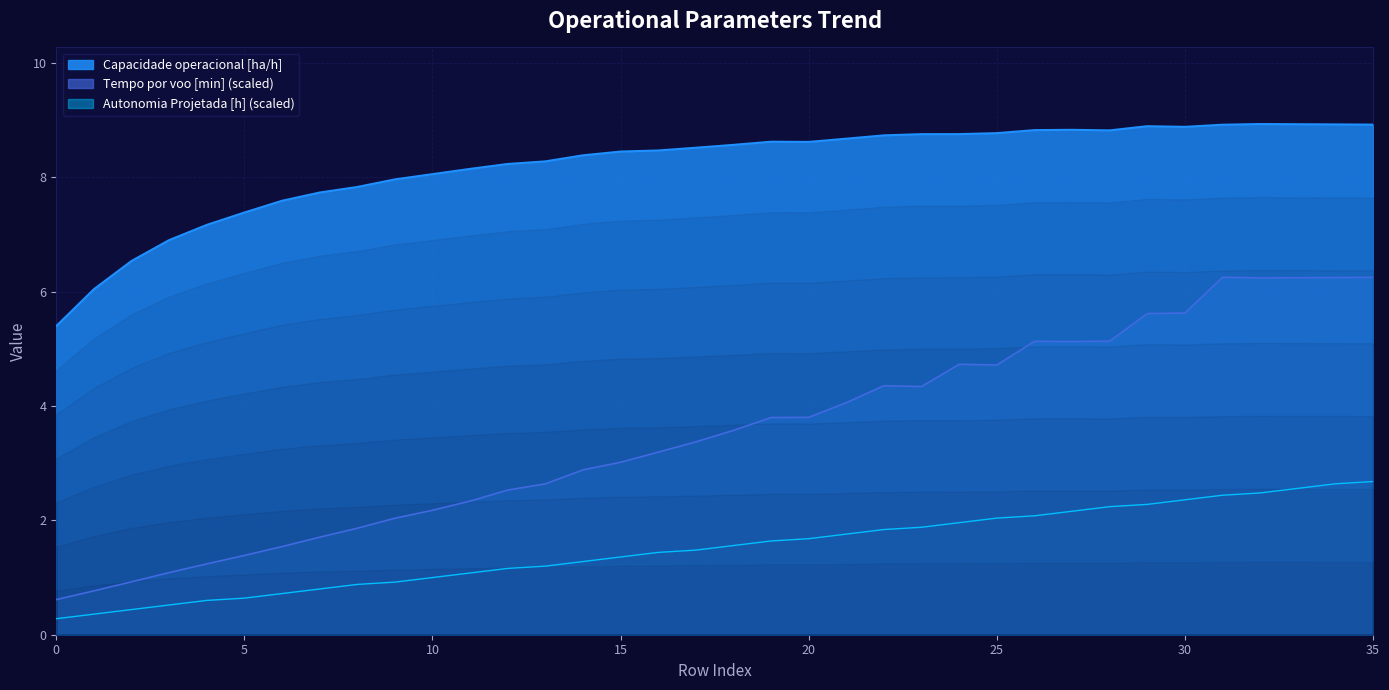

True or false: Tempo por voo [min] and Capacidade operacional [ha/h] cross at least once.

False